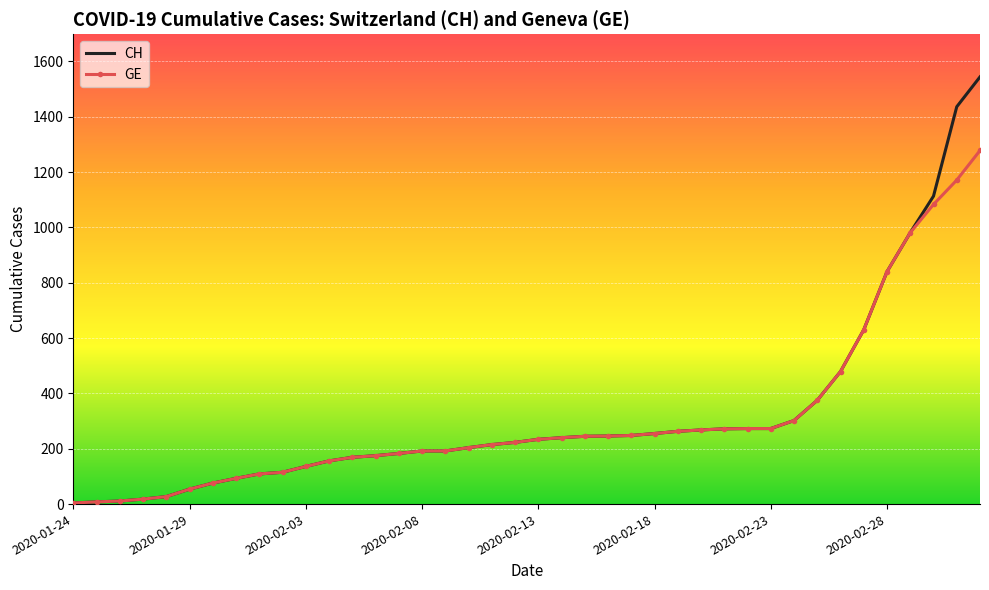

List the series in order of their peak value, highest first.

CH, GE